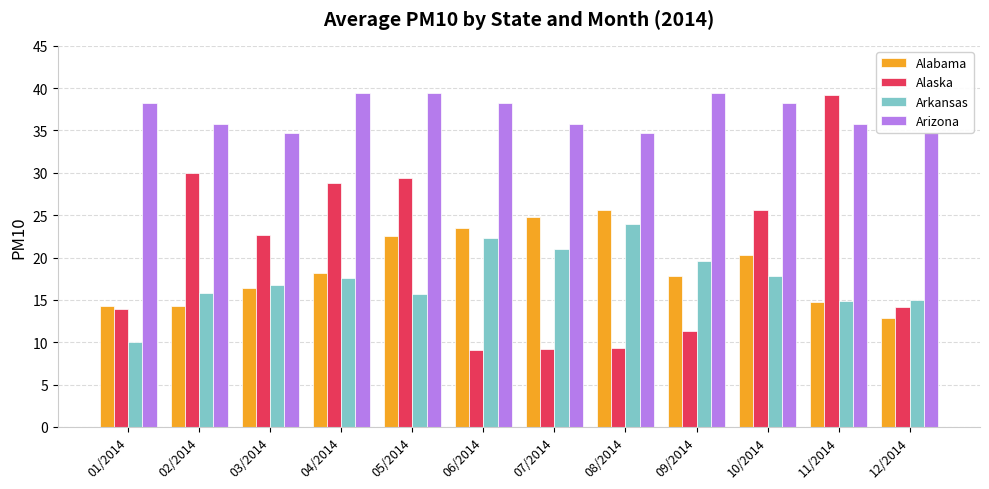

Reading left to right, what are all the values shown in this chart?

Alabama: 14.2	14.3	16.4	18.2	22.5	23.5	24.7	25.6	17.8	20.4	14.7	12.9
Alaska: 13.9	30.0	22.7	28.8	29.3	9.1	9.2	9.3	11.4	25.6	39.1	14.2
Arkansas: 10.1	15.8	16.8	17.6	15.7	22.3	21.0	23.9	19.6	17.9	14.8	15.0
Arizona: 38.2	35.8	34.8	39.5	39.5	38.2	35.8	34.8	39.5	38.2	35.8	34.8